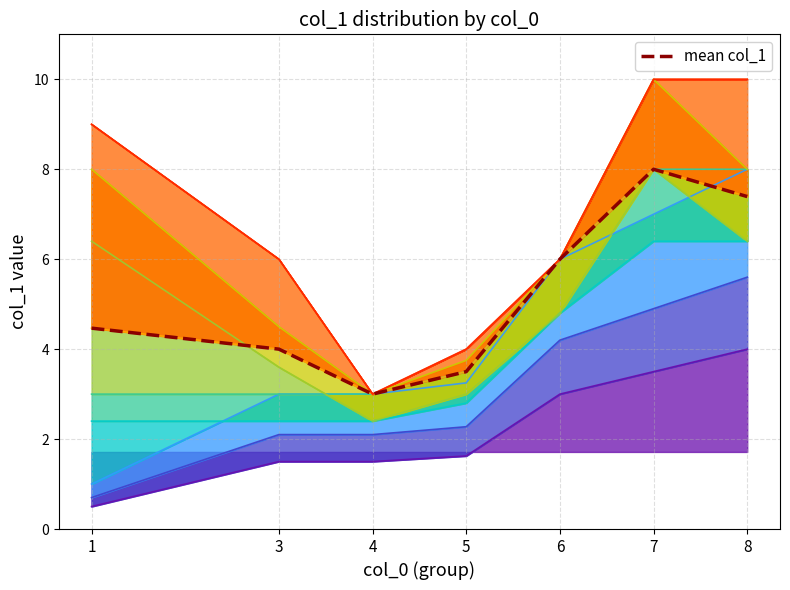

True or false: the data shows 4.5 at 1.

True